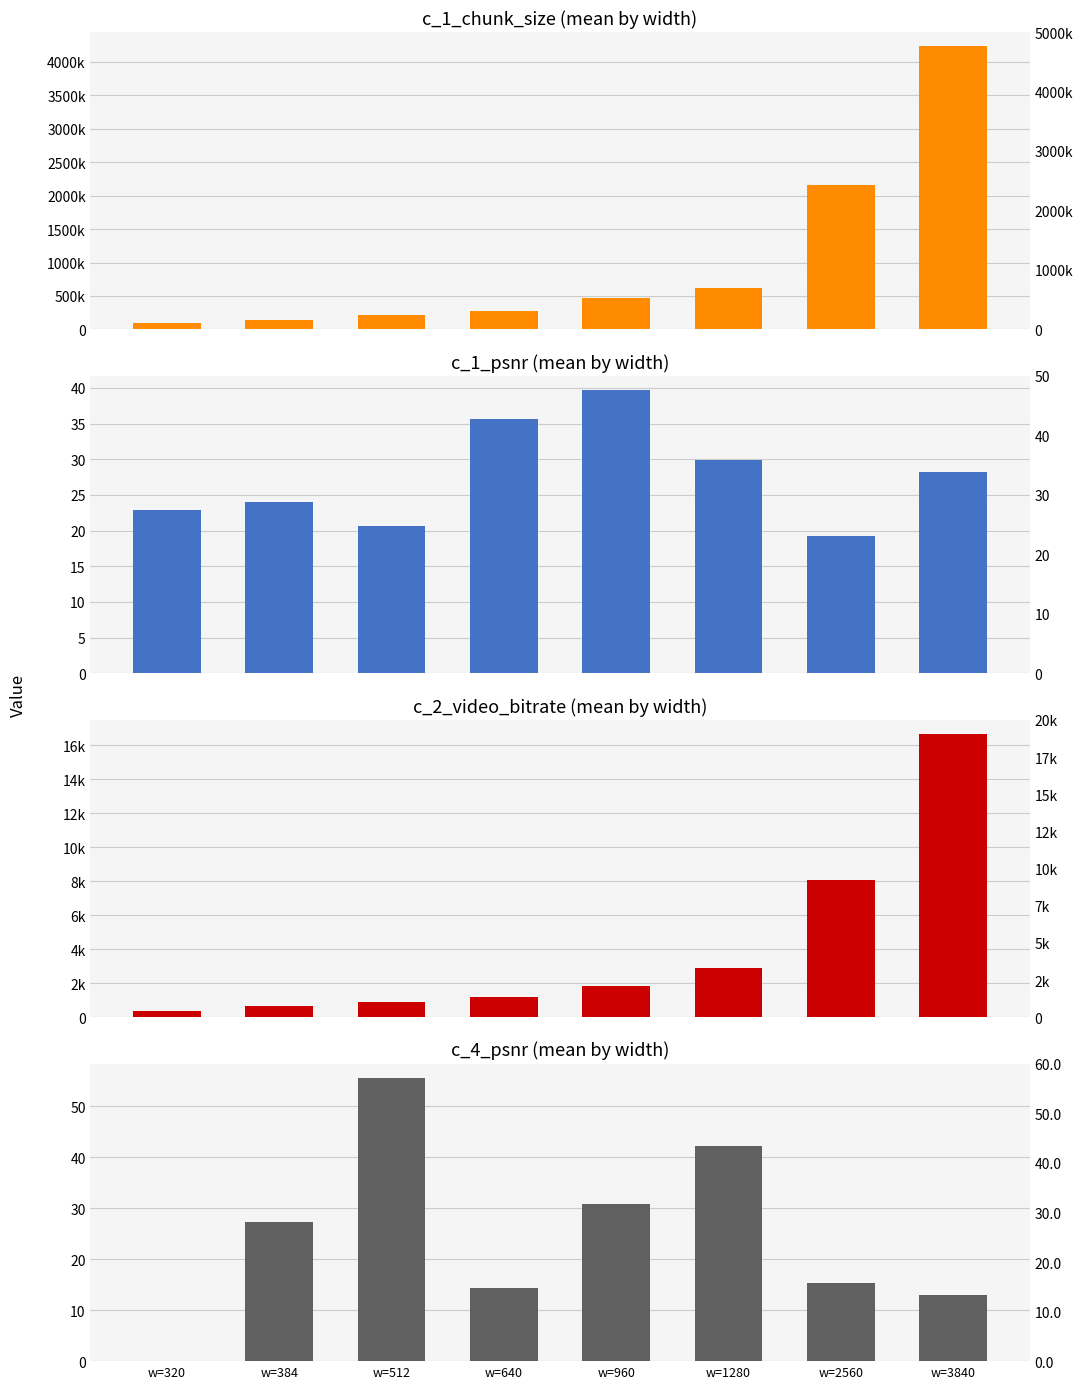

At which category does the chart reach its minimum across all series?

w=320